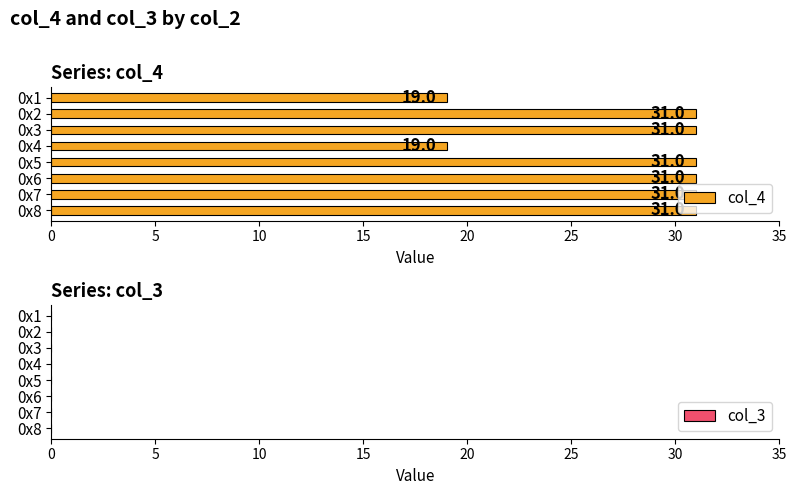

True or false: the data shows 9 at 0x2.

False